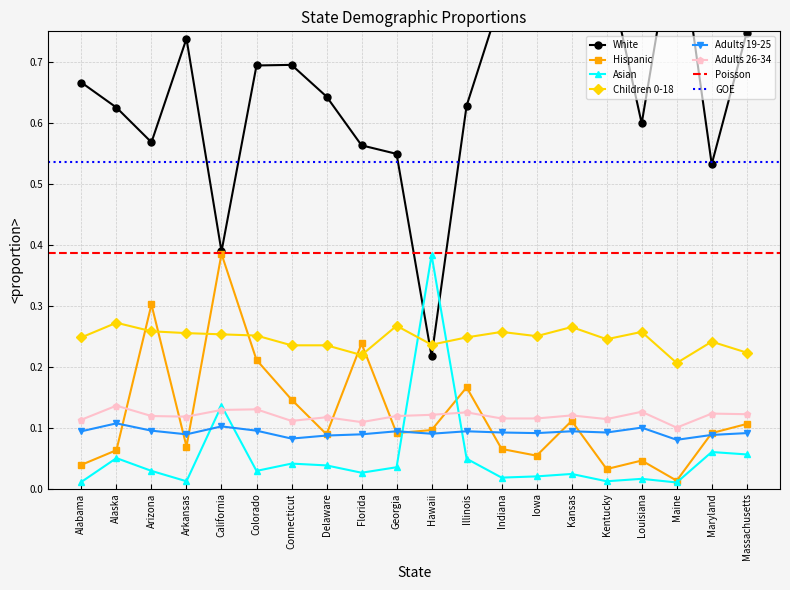

Between which two adjacent categories do White and Asian first intersect?

Georgia and Hawaii